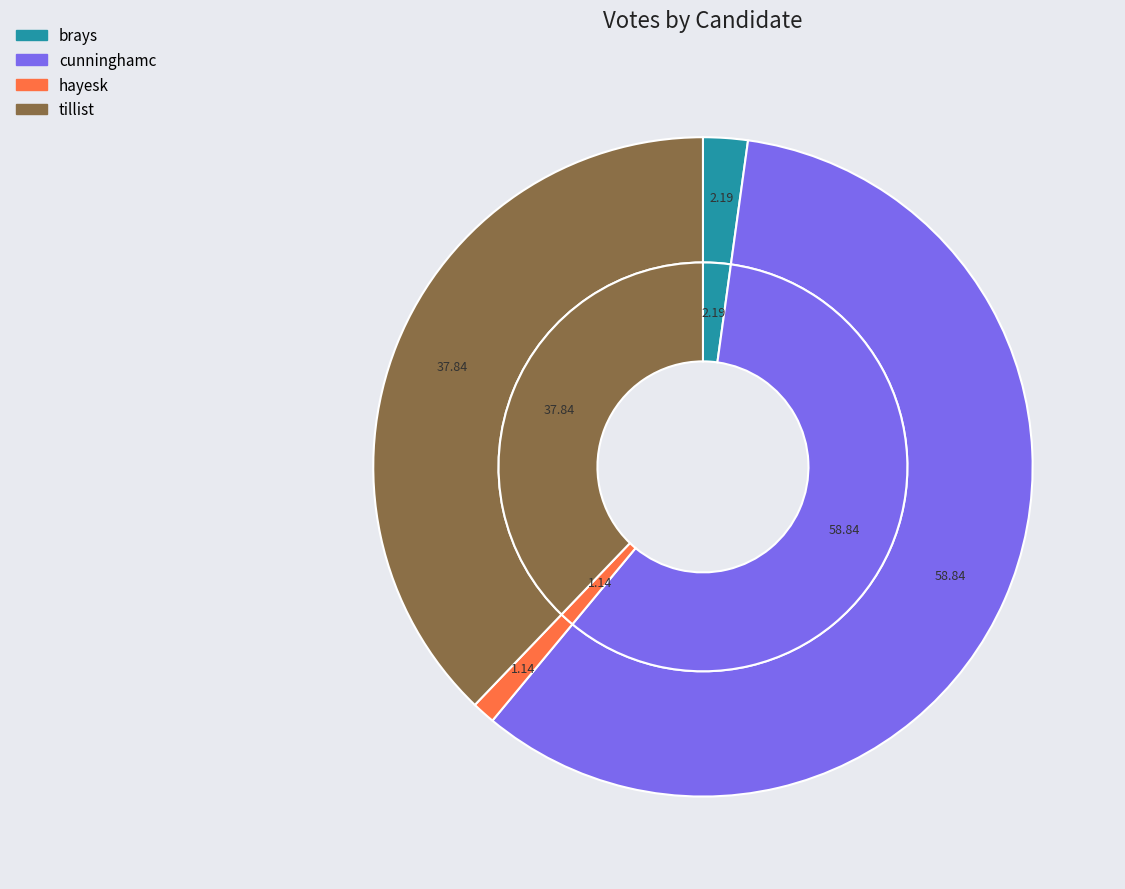

Count the number of slices in the pie.

4